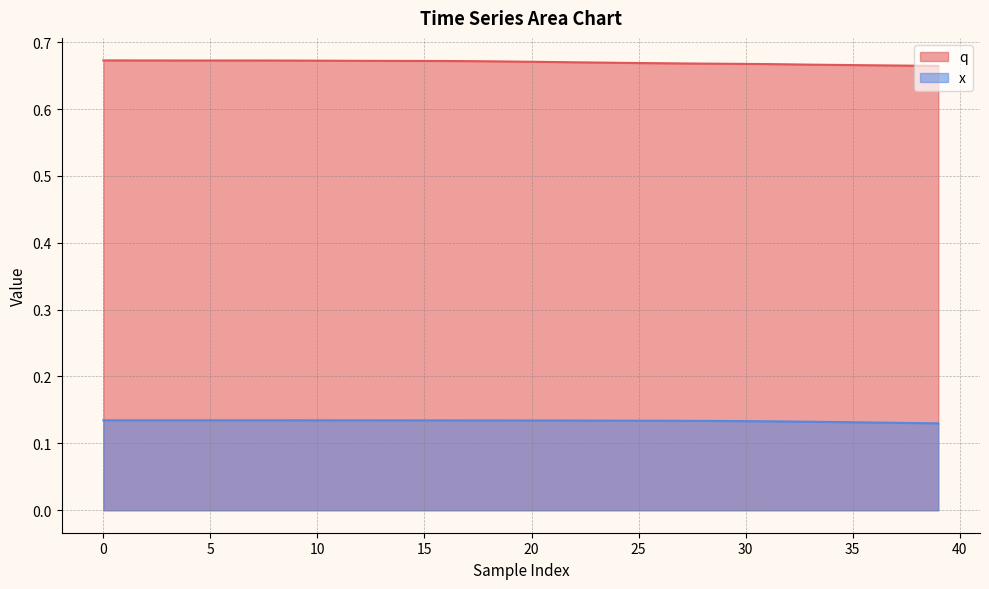

How many lines are shown in the chart?

2